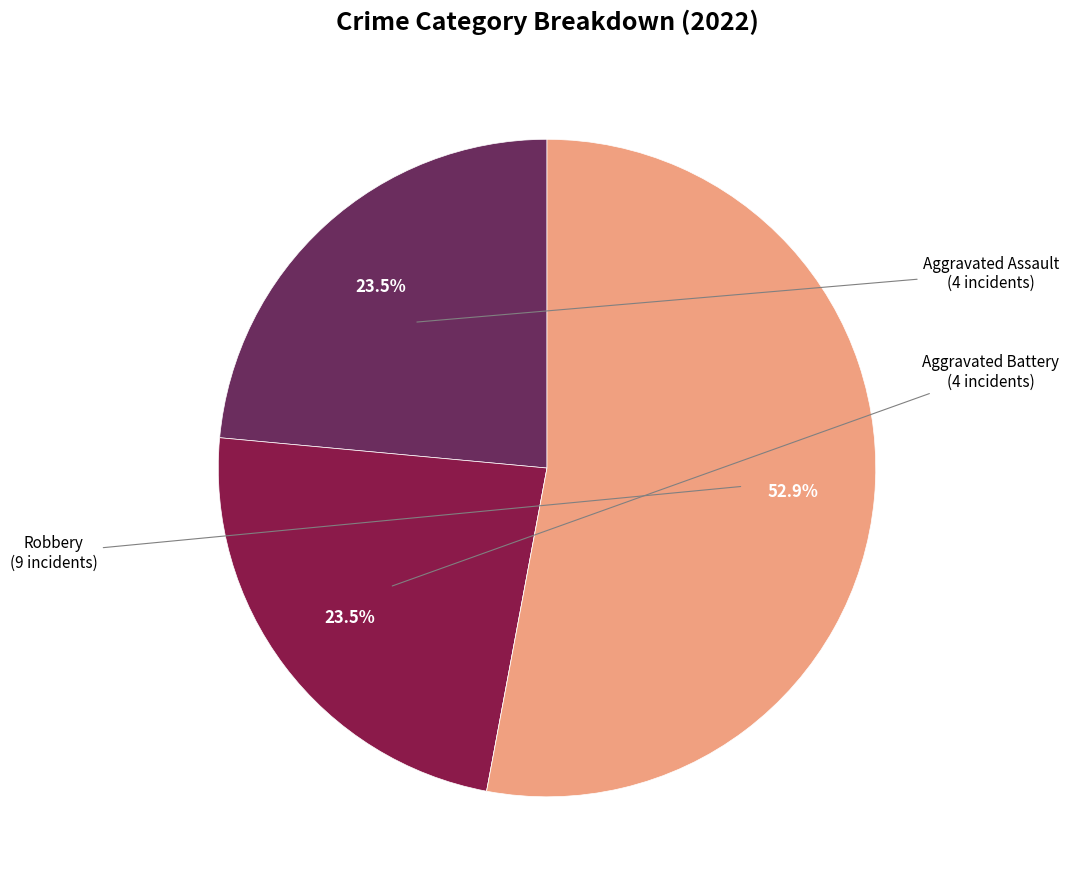

Does any single category account for the majority?

Yes